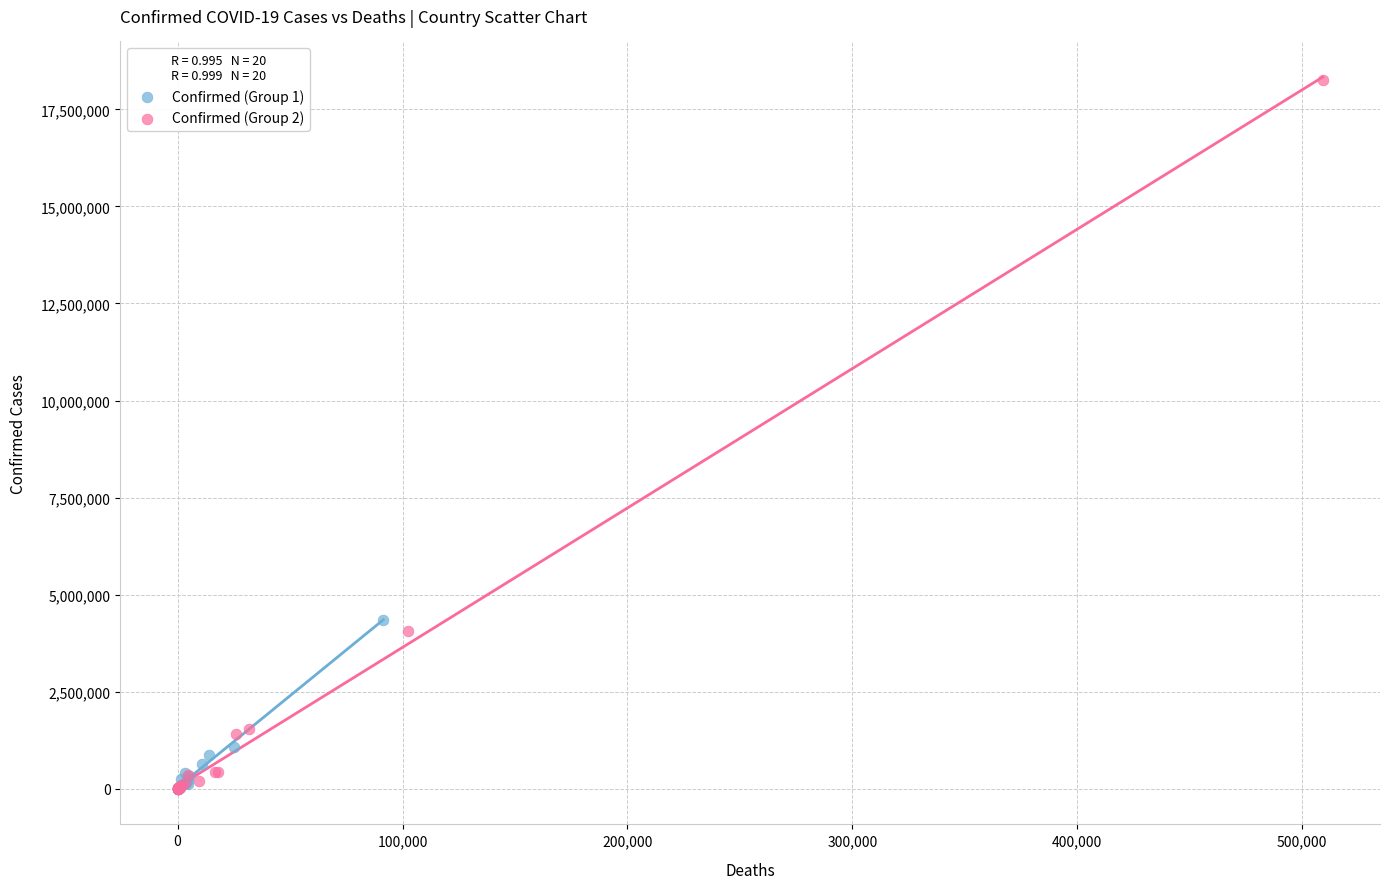

Which series contains the highest Y value?

Confirmed (Group 2)